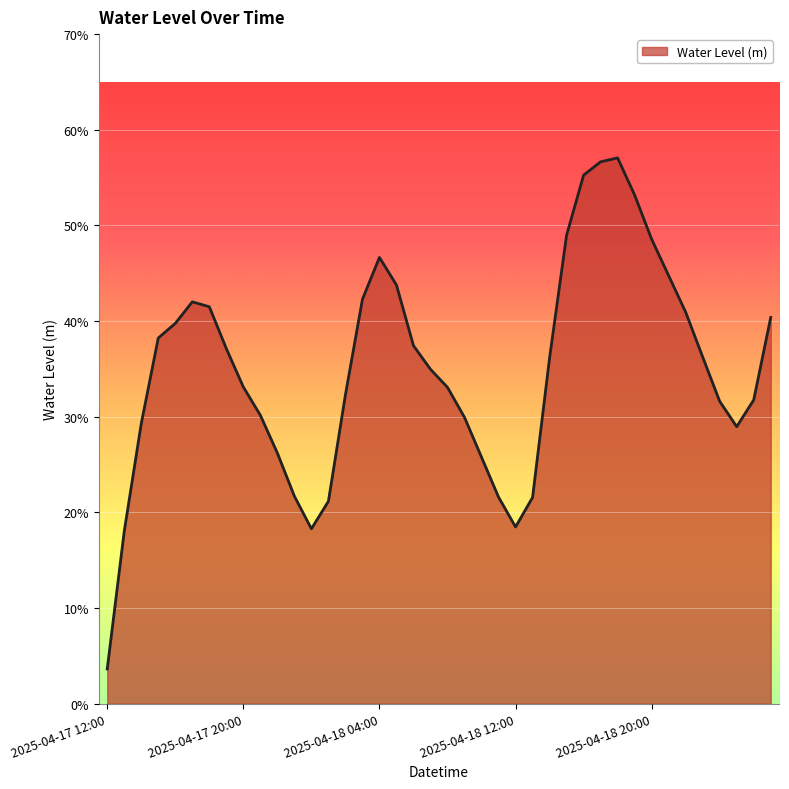

Is this an area chart (filled region under the line)?

Yes